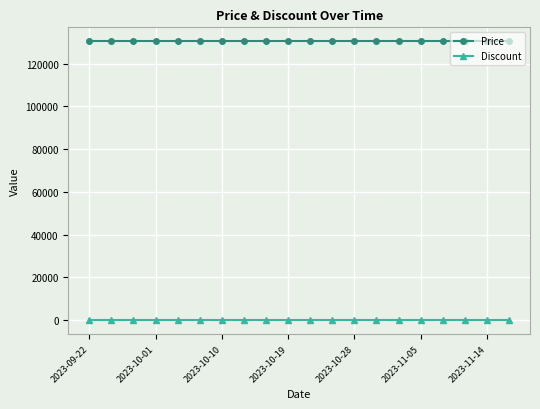

What are all the series names shown in the legend?

Price, Discount